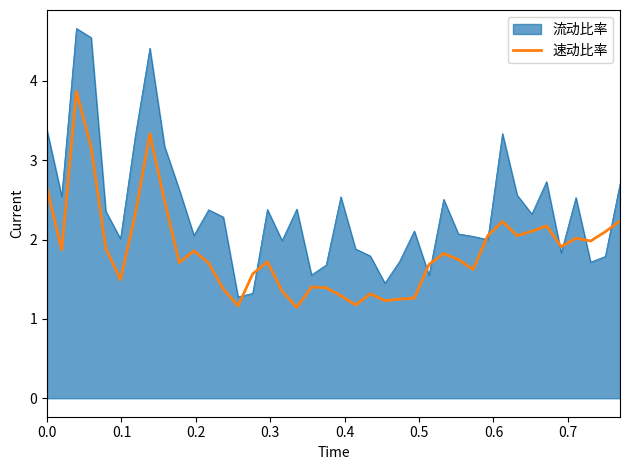

What is the minimum value for 速动比率?

1.1